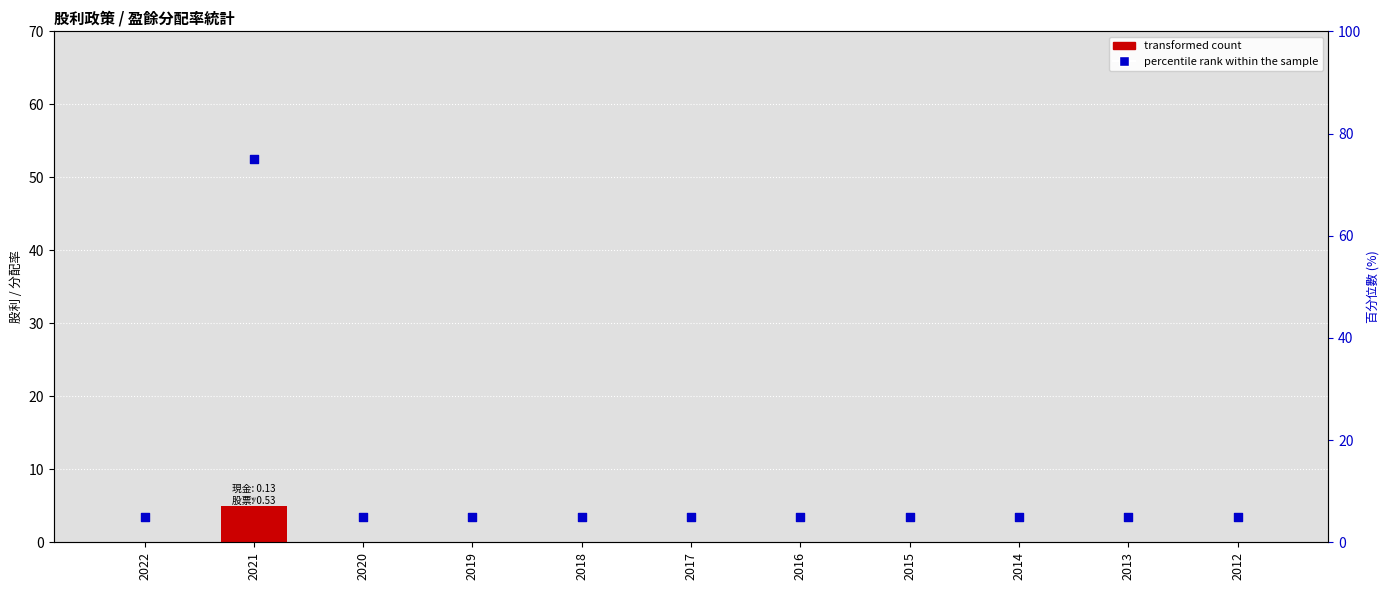

What is the total value across all series at 2022?

5.0